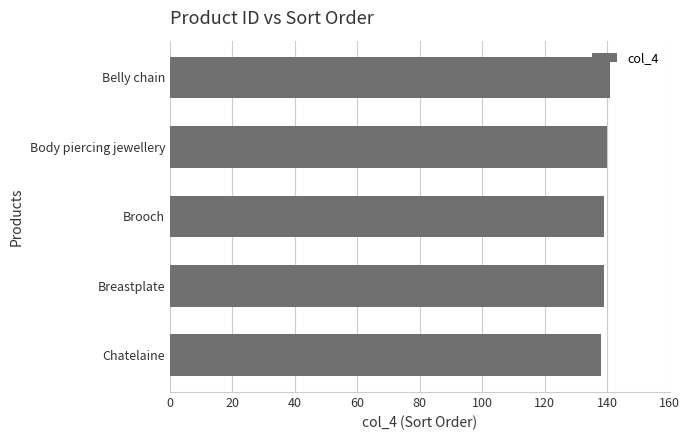

What is the sum of all values?

697